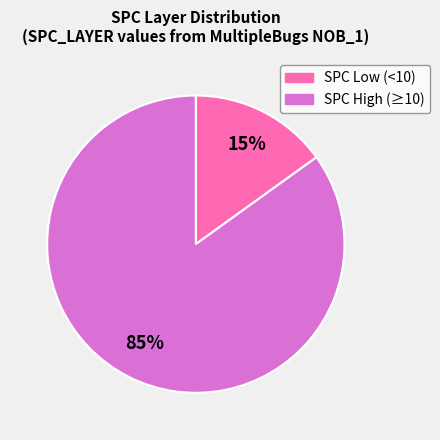

To the nearest percent, what is the average slice percentage?

50%